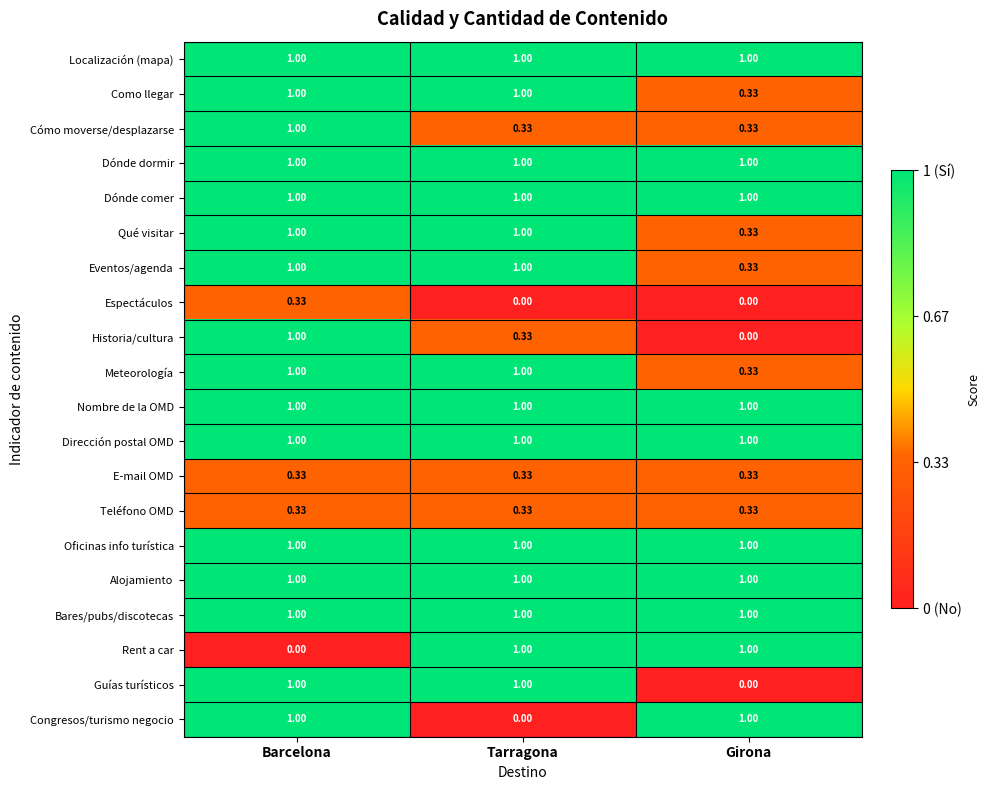

At which category is the sum across all series the highest?

Barcelona